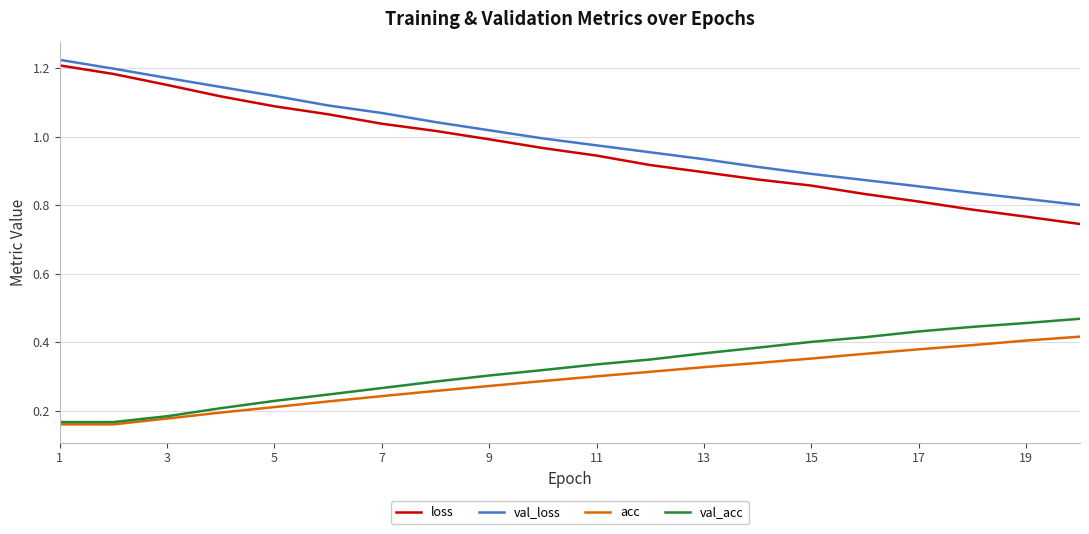

Which series has the largest range (max minus min)?

loss